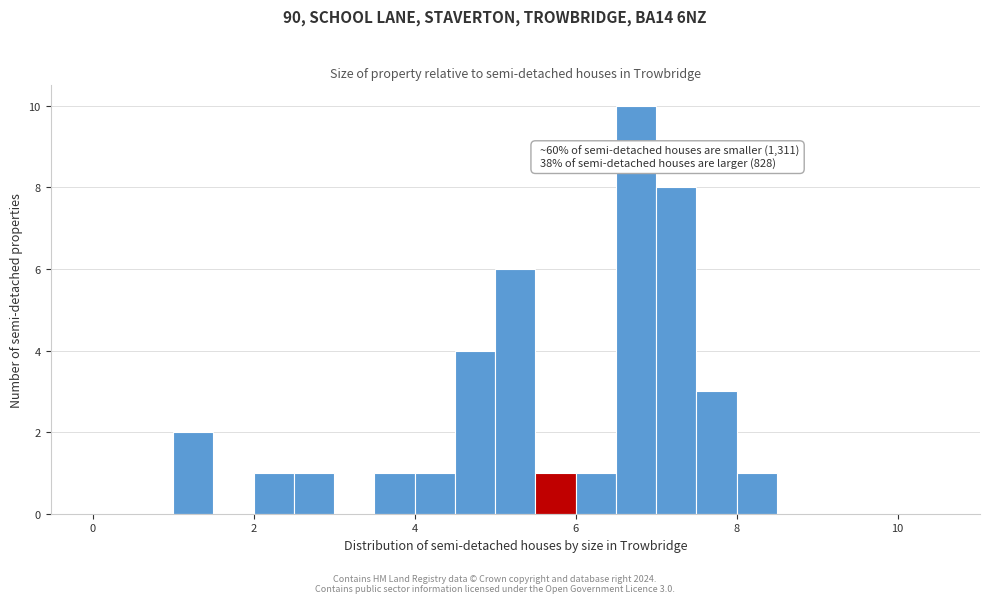

Read against the x-axis, roughly where is the centre of the tallest bar?

6.8